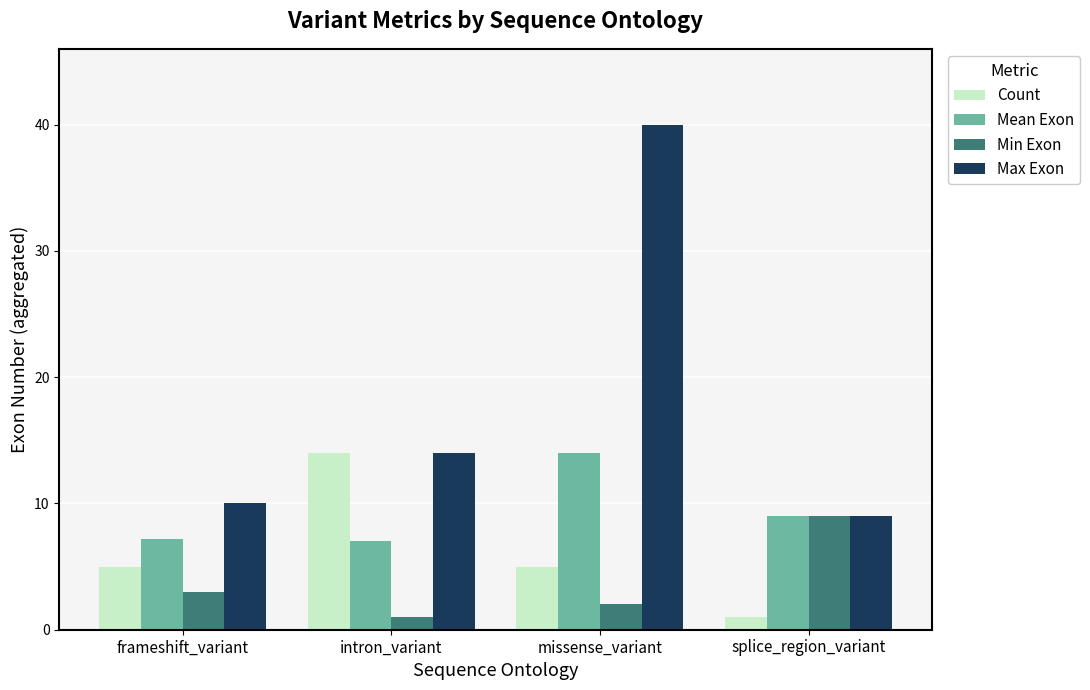

What is the difference between the maximum and minimum values in the Max Exon series?

31.0